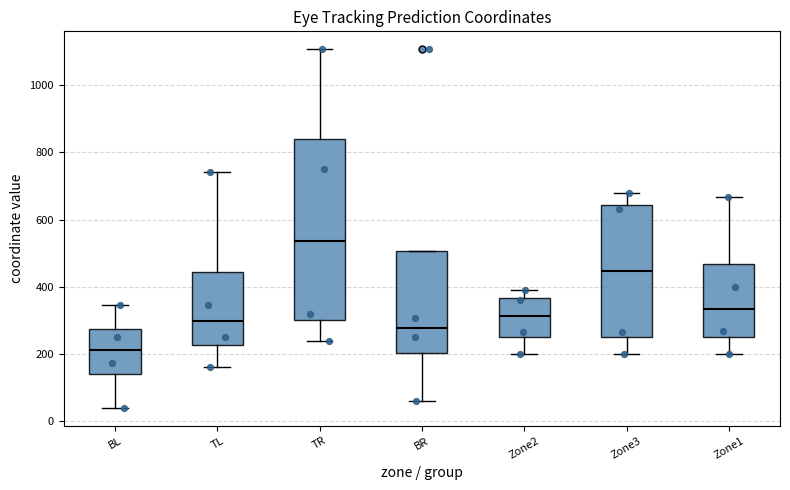

Reading left to right, transcribe this box plot: for each box, give where its median line is, the range the box spans, and where its two whiskers end, as read against the y-axis. The values are not printed on the chart, so give them approximately, as read against the axis.

BL: median 220, box 140 to 280, whiskers 40 to 340
TL: median 300, box 220 to 440, whiskers 160 to 740
TR: median 540, box 300 to 840, whiskers 240 to 1100
BR: median 280, box 200 to 500, whiskers 60 to 500
Zone2: median 320, box 240 to 360, whiskers 200 to 380
Zone3: median 440, box 240 to 640, whiskers 200 to 680
Zone1: median 340, box 260 to 460, whiskers 200 to 660